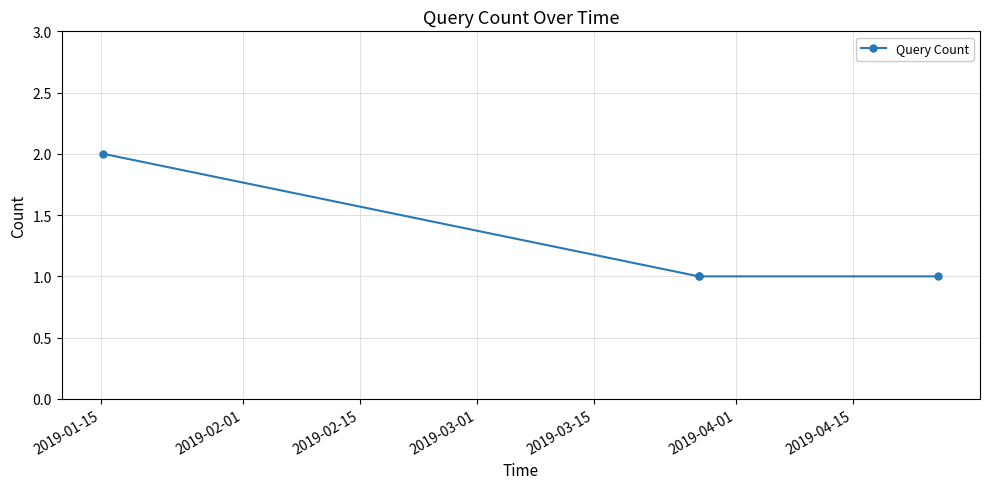

True or false: there are more than 1 points higher than both neighbors.

False